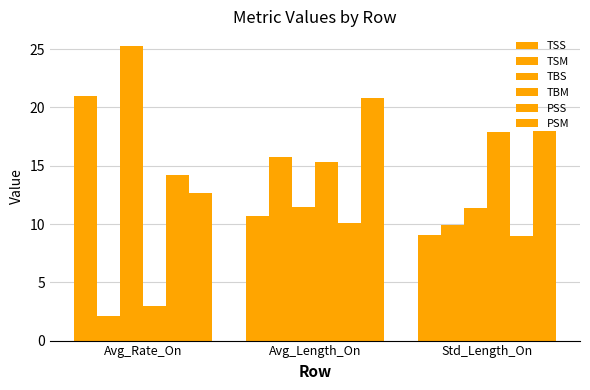

Reading left to right, what are all the values shown in this chart?

TSS: 21.0	10.7	9.1
TSM: 2.1	15.8	9.9
TBS: 25.3	11.5	11.4
TBM: 3.0	15.3	17.9
PSS: 14.2	10.1	9.0
PSM: 12.7	20.8	18.0